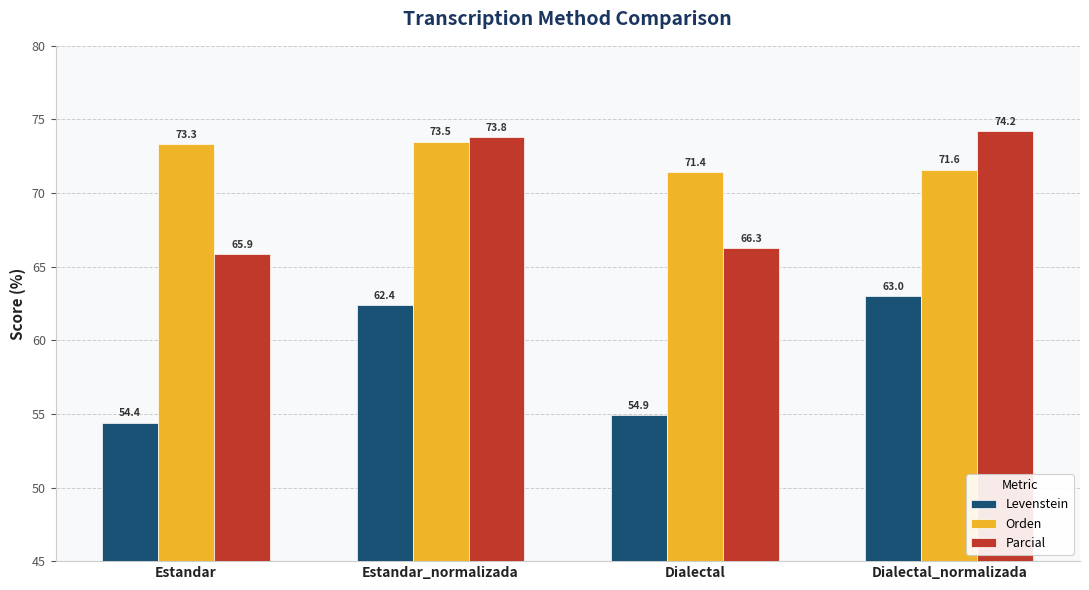

The value of Levenstein at Estandar is 11.9. True or false?

False